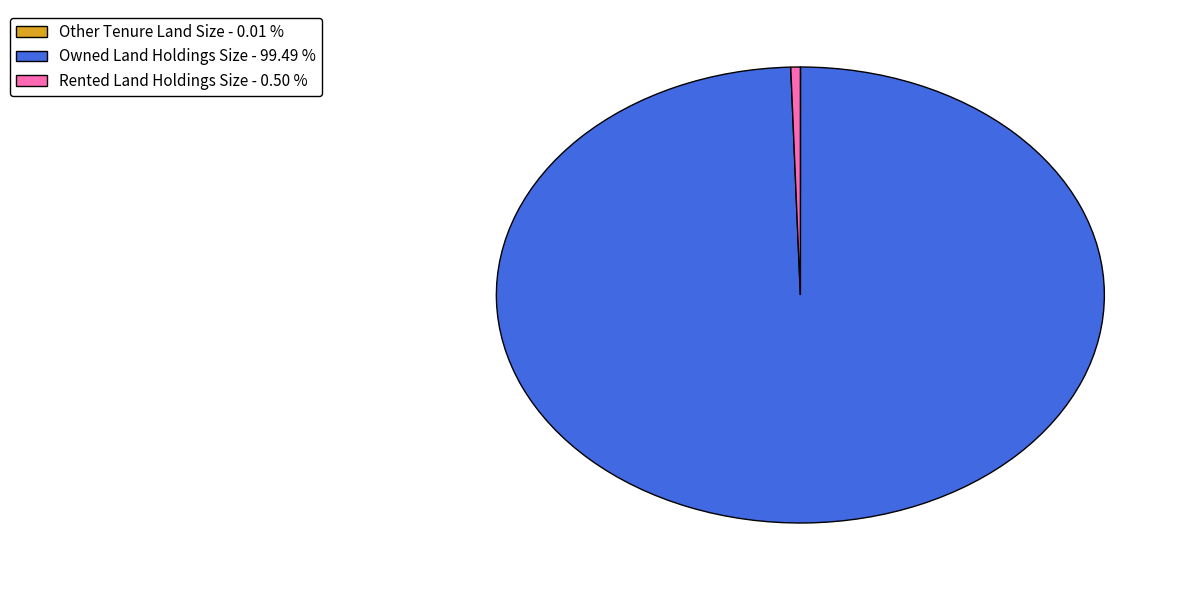

Combined, do Owned Land Holdings Size - 99.49 % and Rented Land Holdings Size - 0.50 % account for over 50%?

Yes